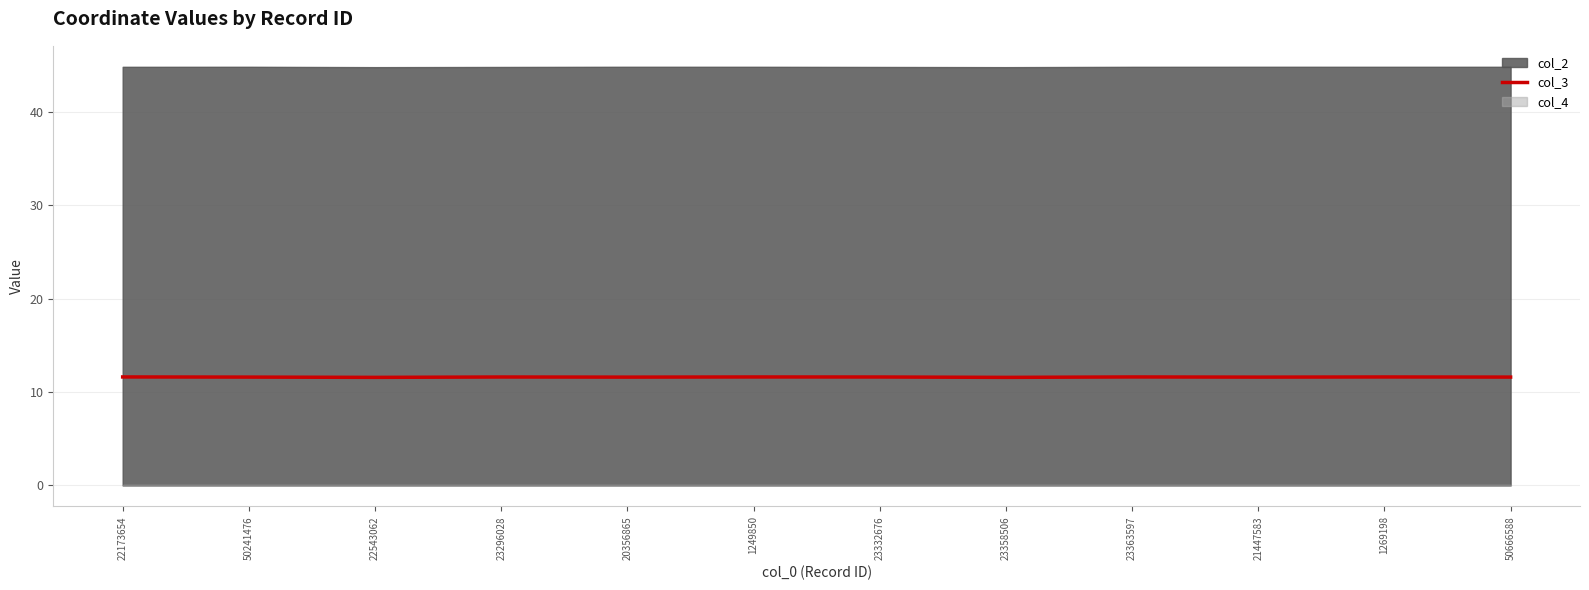

The value at 50666588 is 11.6. True or false?

True